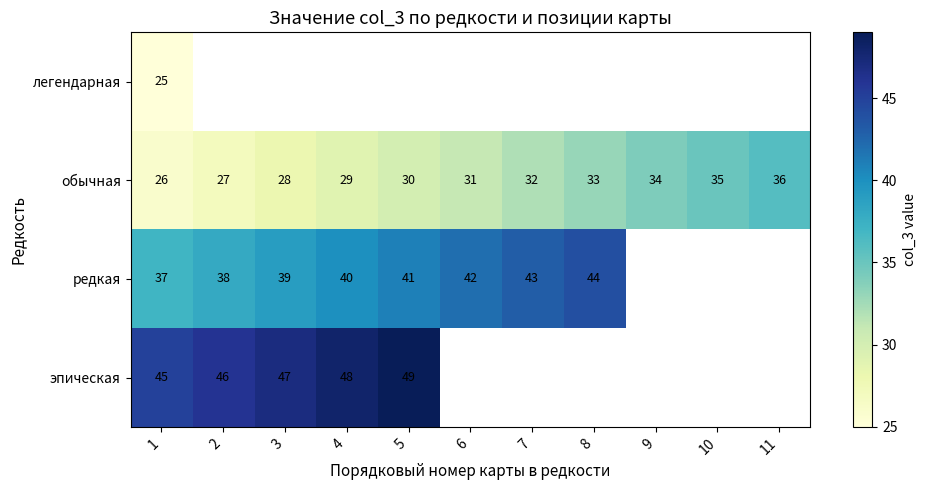

True or false: эпическая has a value of 27.6 at 4.

False